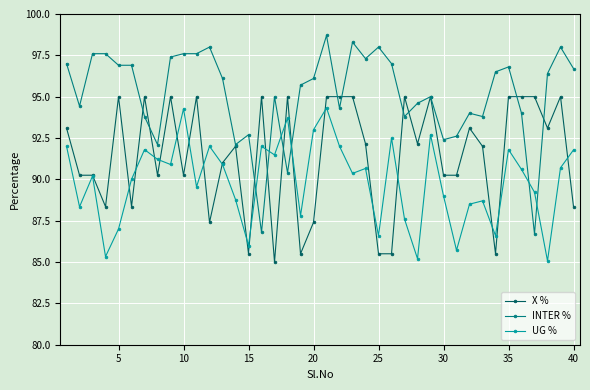

What is the value of the INTER % point at the 19th from the left?

95.7